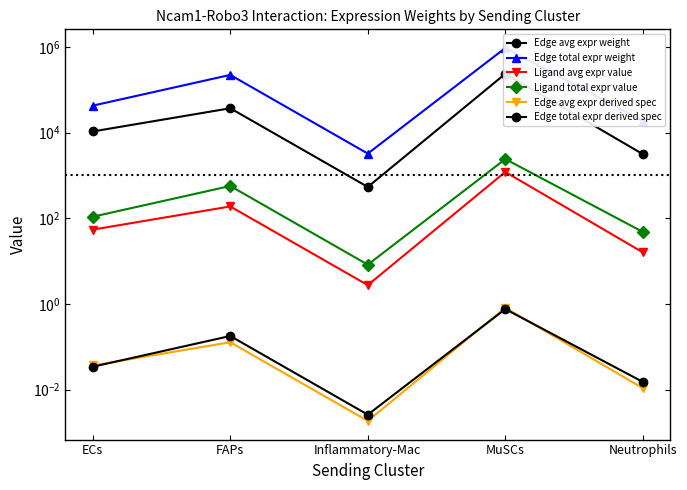

At which label does Ligand total expr value first exceed 108?

ECs